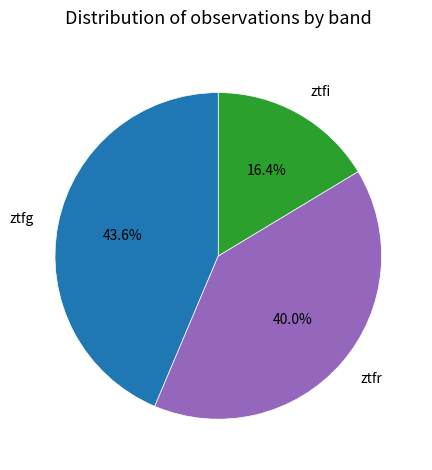

What percentage is NOT represented by ztfg?

56.4%